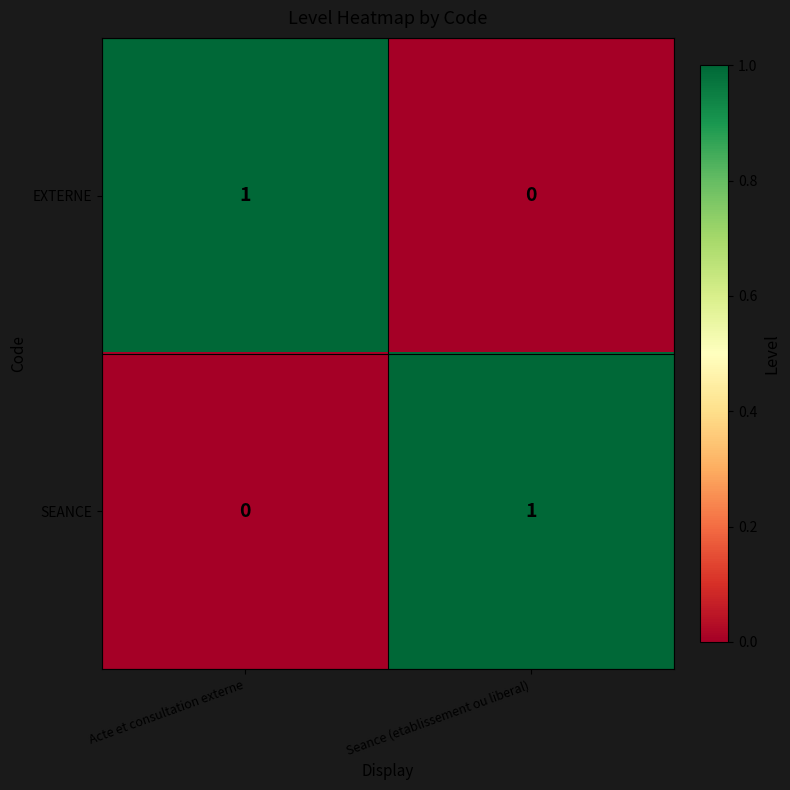

What is the total value across all series at Seance (etablissement ou liberal)?

1